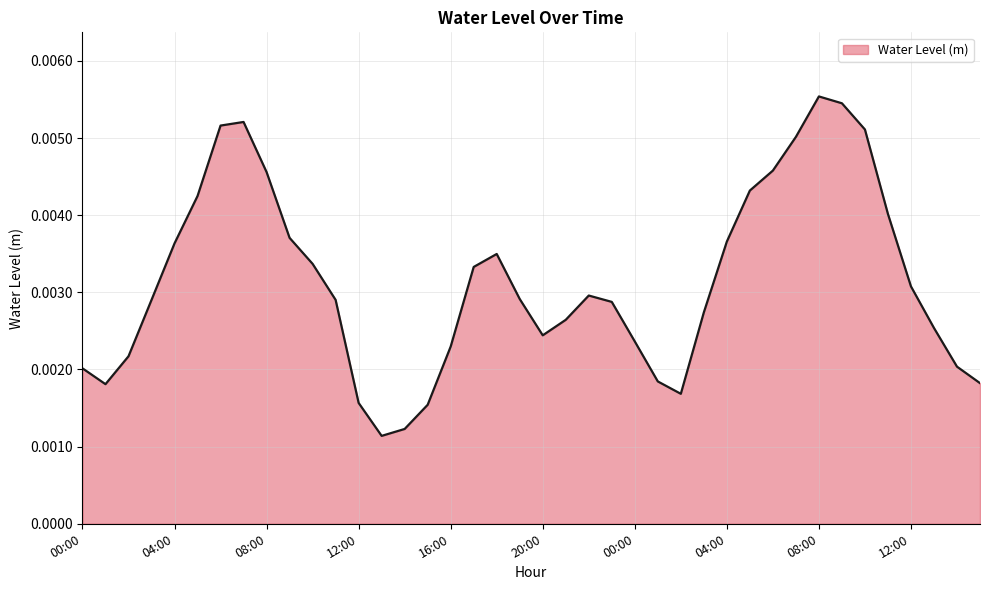

How many points are higher than both their immediate neighbors (excluding endpoints)?

4